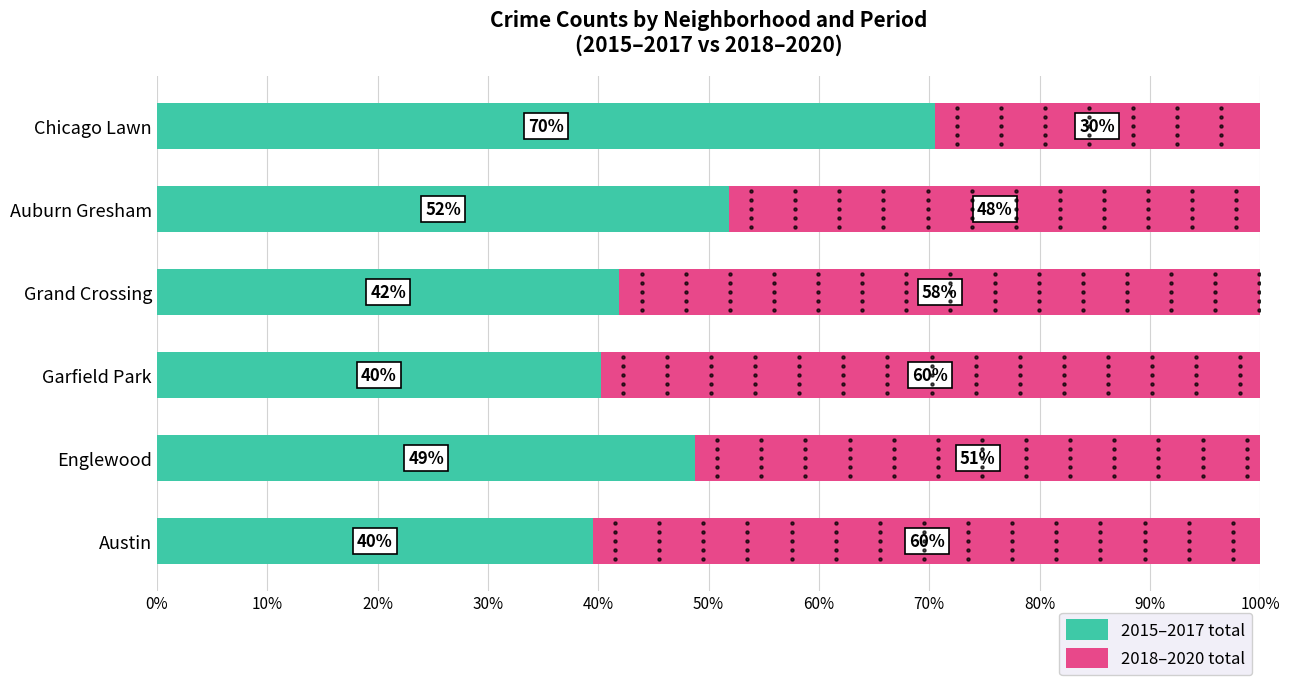

What is the maximum value for 2015–2017 total?

70.5